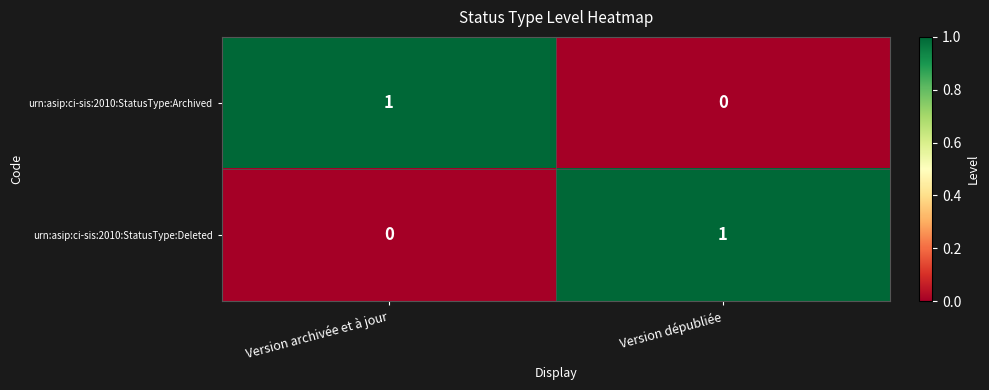

True or false: urn:asip:ci-sis:2010:StatusType:Archived has a value of 1 at Version dépubliée.

False